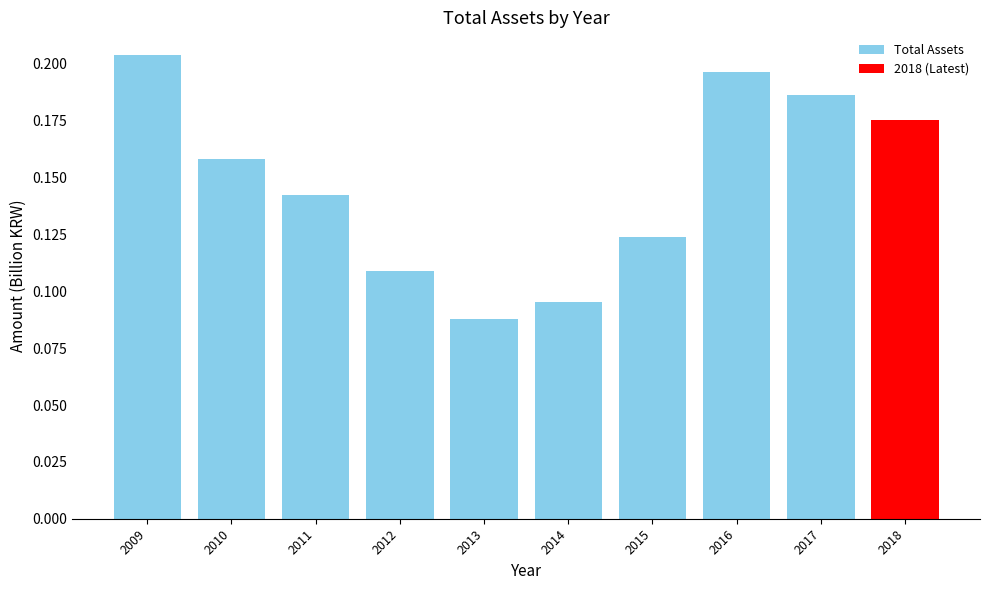

Are the bars horizontal?

No